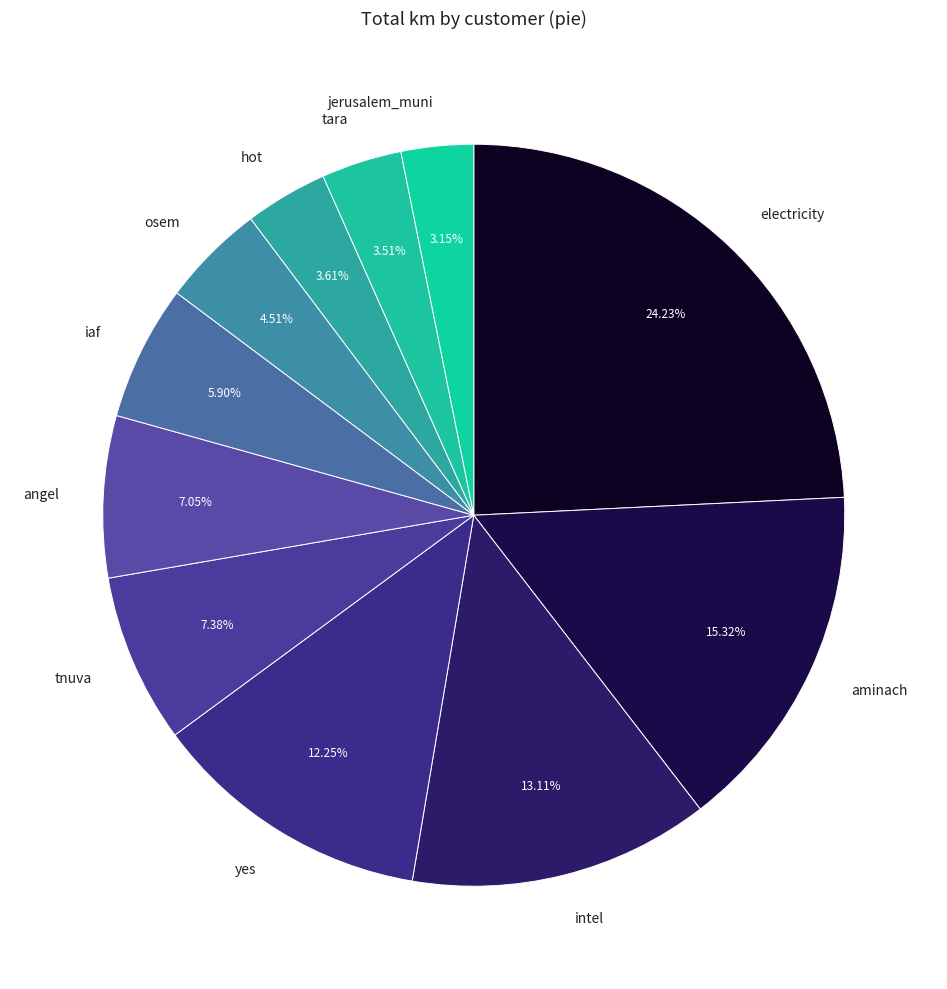

Does iaf account for over 50% of the chart?

No